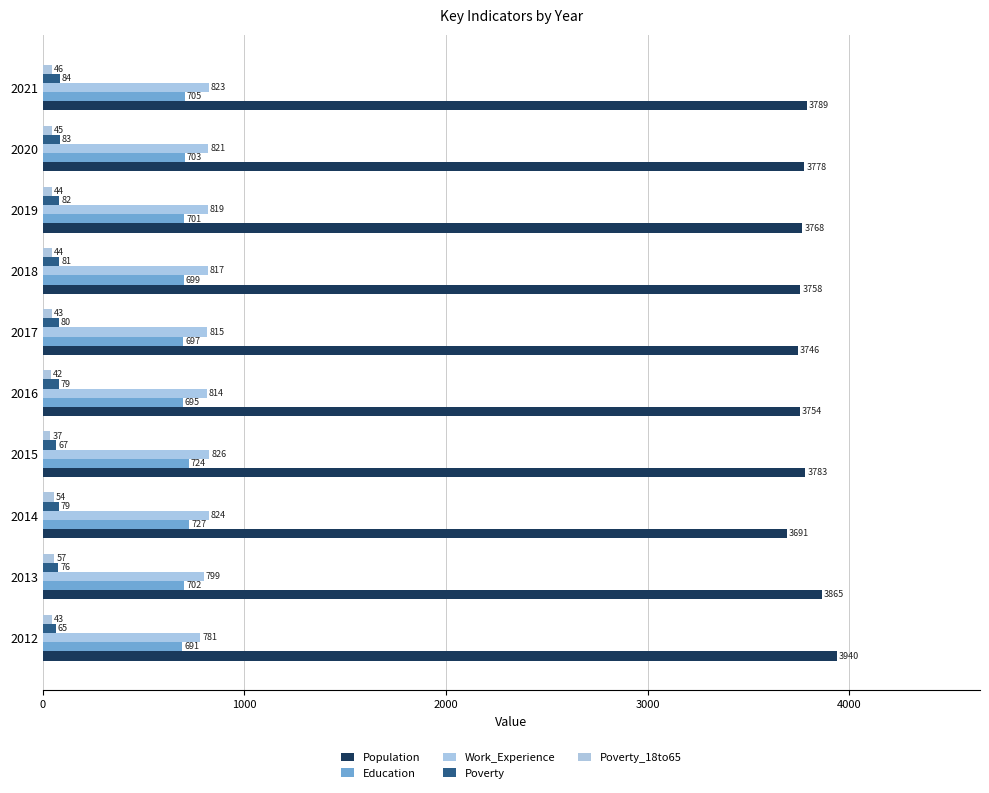

Reading left to right, what are all the values shown in this chart?

Population: 3940	3865	3691	3783	3754	3746	3758	3768	3778	3789
Education: 691	702	727	724	695	697	699	701	703	705
Work_Experience: 781	799	824	826	814	815	817	819	821	823
Poverty: 65	76	79	67	79	80	81	82	83	84
Poverty_18to65: 43	57	54	37	42	43	44	44	45	46